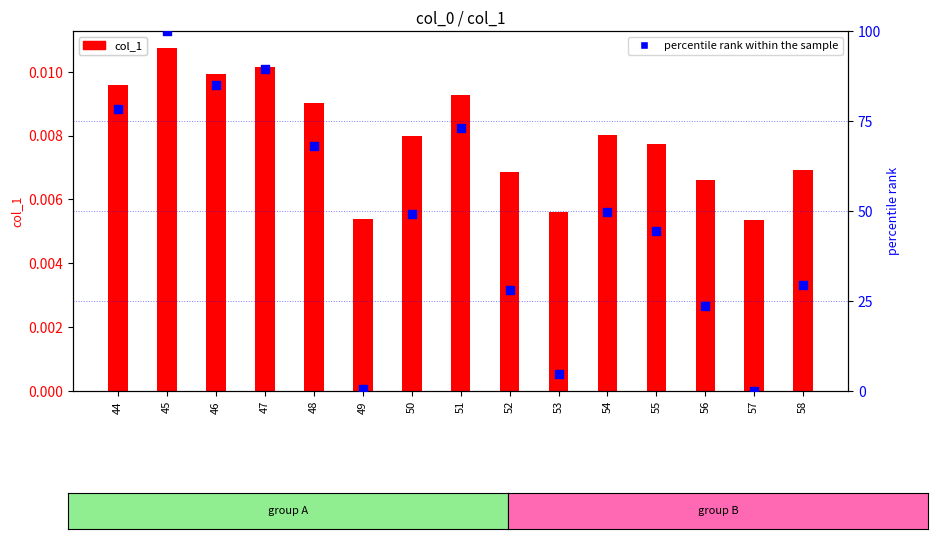

Is the value of percentile rank within the sample at 47 greater than the value of col_1 at 49?

Yes